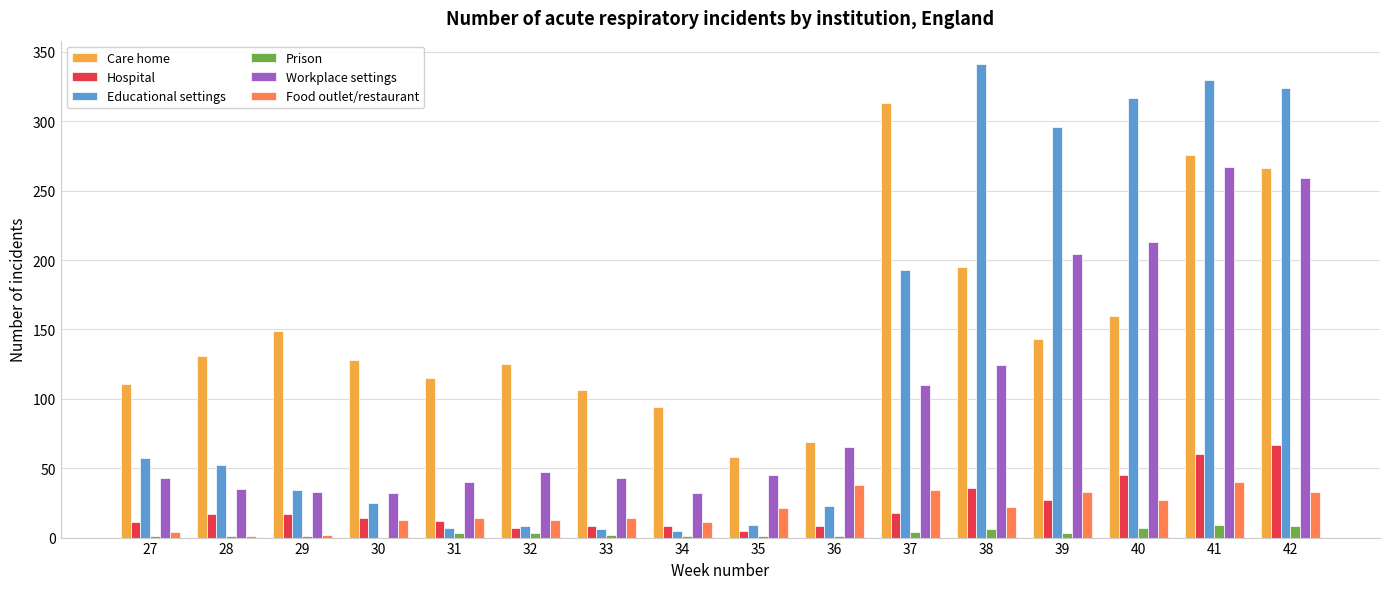

What are all the series names shown in the legend?

Care home, Hospital, Educational settings, Prison, Workplace settings, Food outlet/restaurant